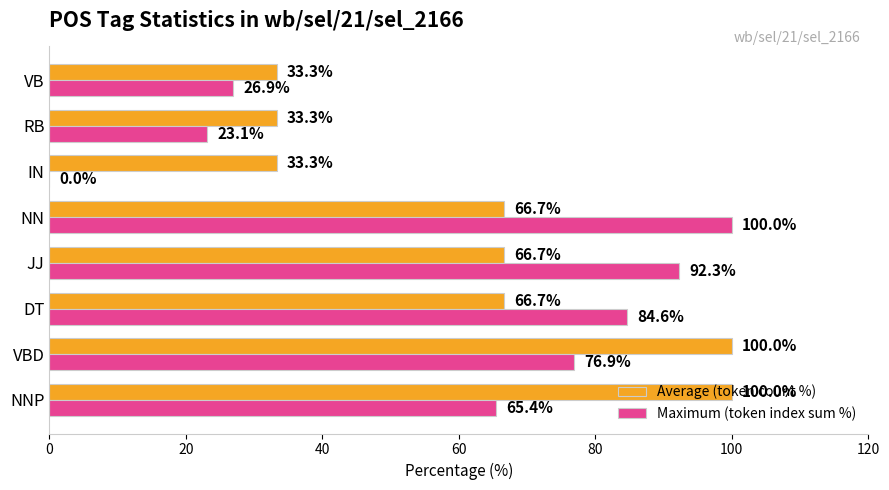

Is it true that Maximum (token index sum %) equals 26.9 at VB?

True